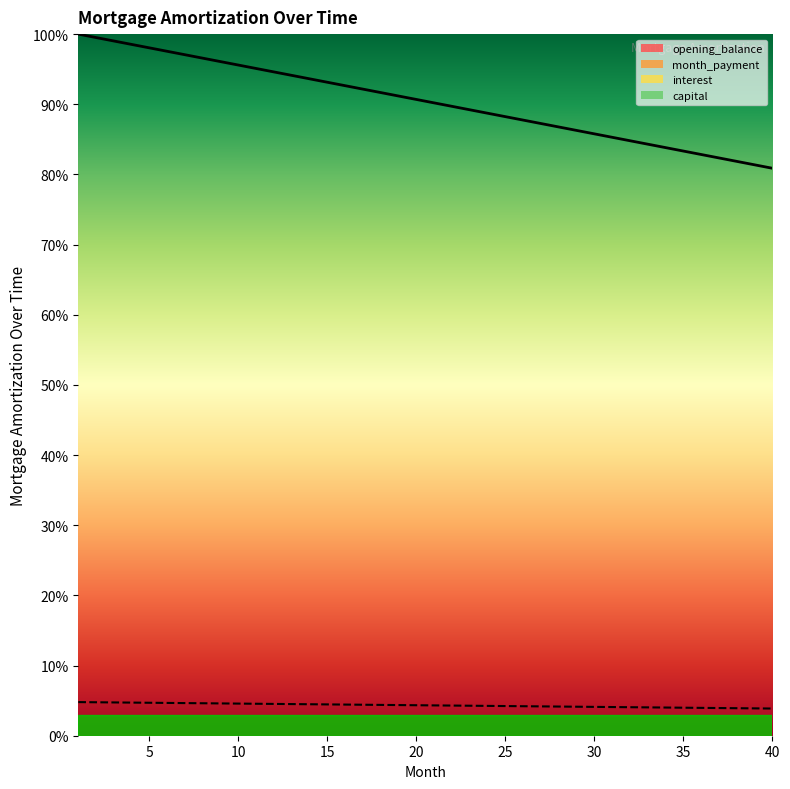

What is the smallest value displayed?

3.9